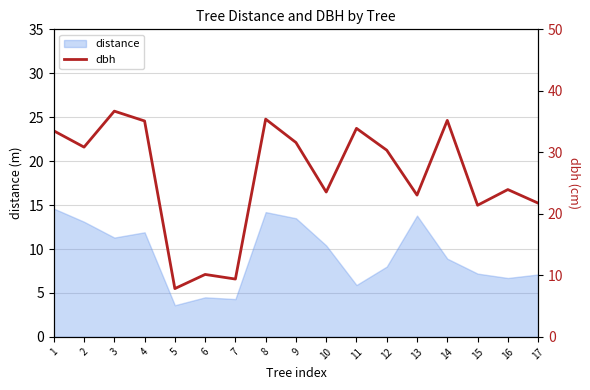

The value at 9 is 47.2. True or false?

False